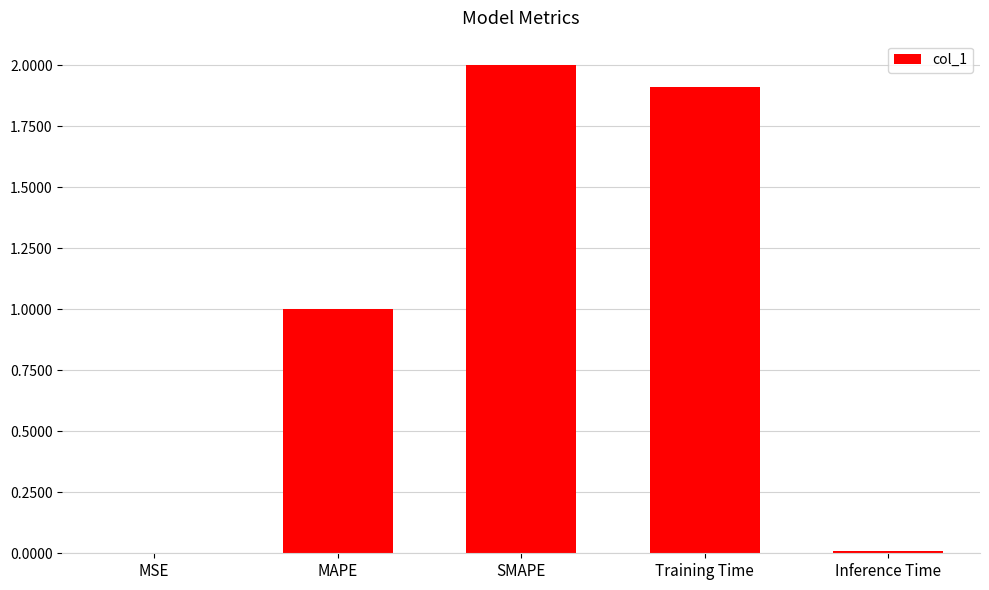

What is the change in value from MAPE to SMAPE?

+1.0